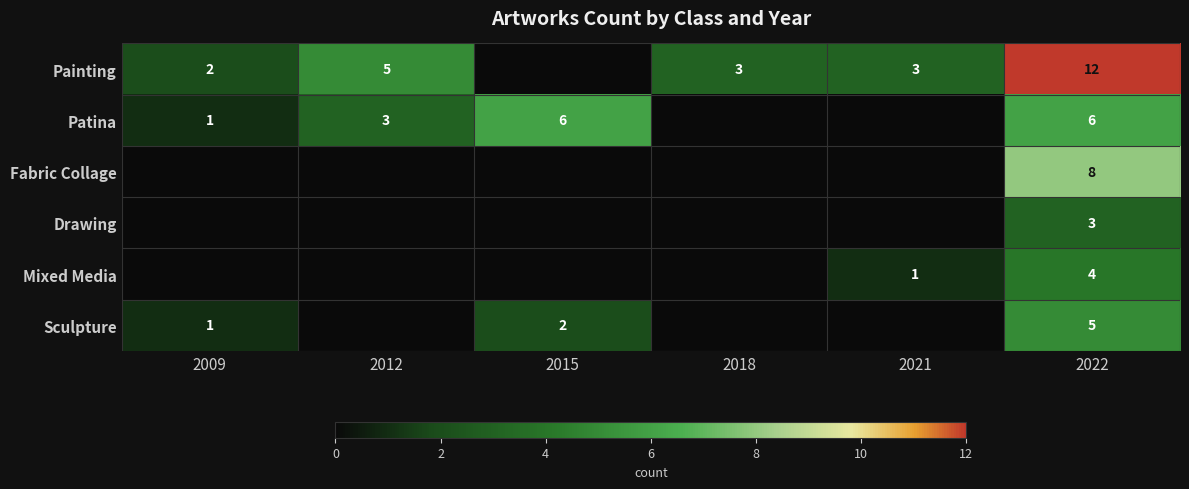

The value of Patina at 2012 is 3. True or false?

True